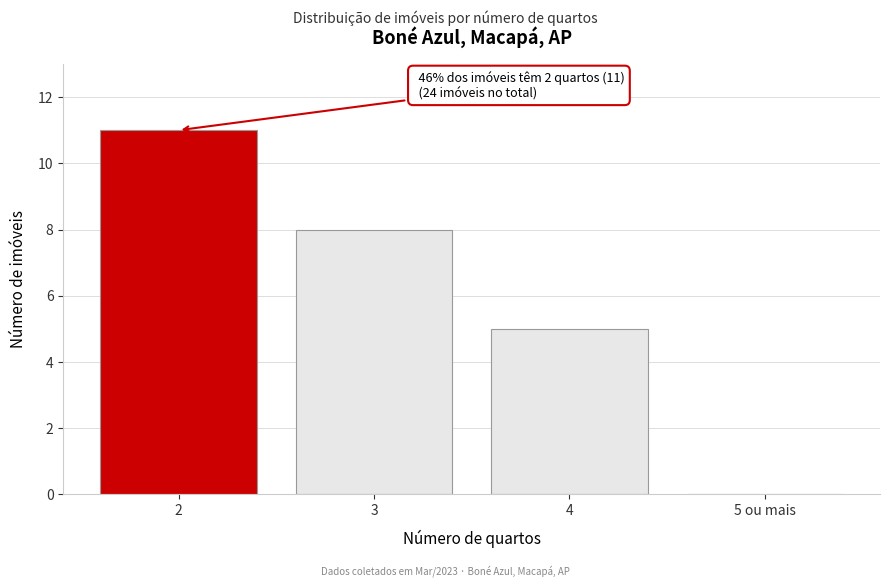

Reading right to left, list all the values displayed in this chart.

5 ou mais=0	4=5	3=8	2=11